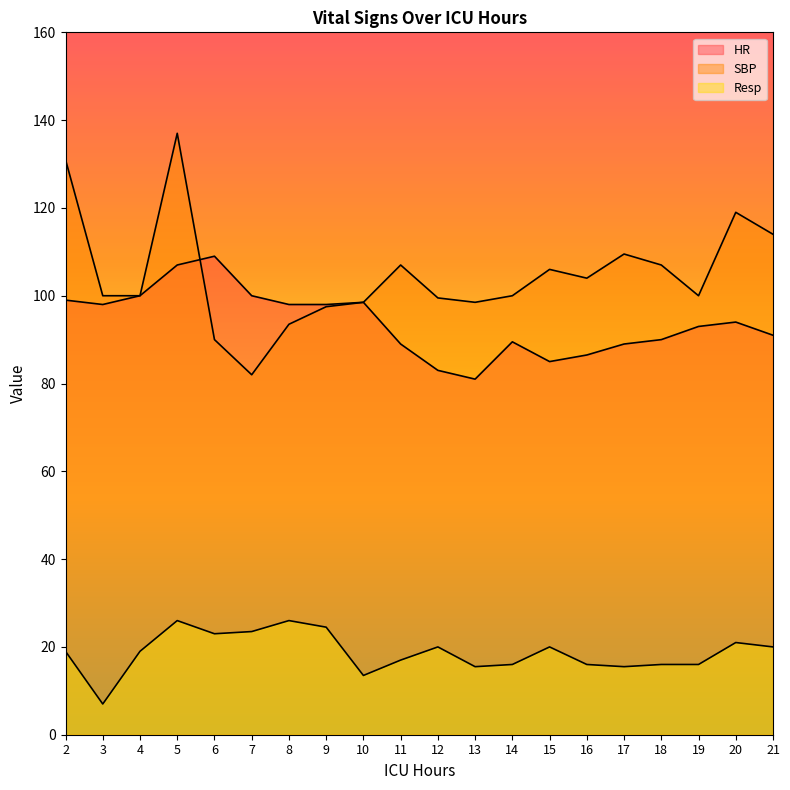

At which category does the chart reach its peak across all series?

5